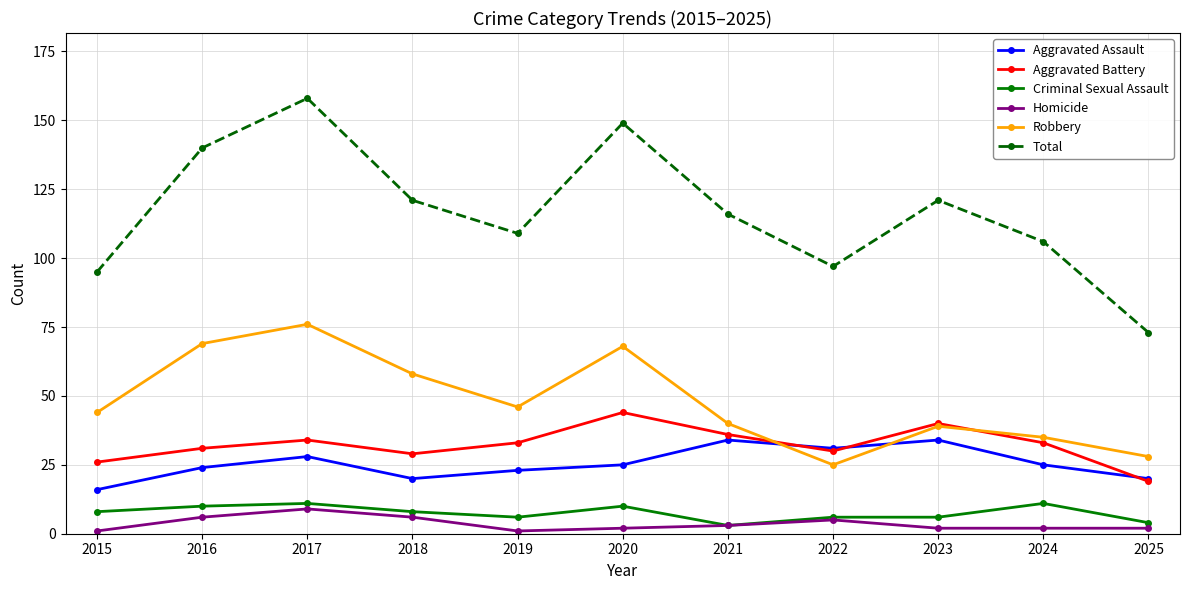

Which series has the largest range (max minus min)?

Total